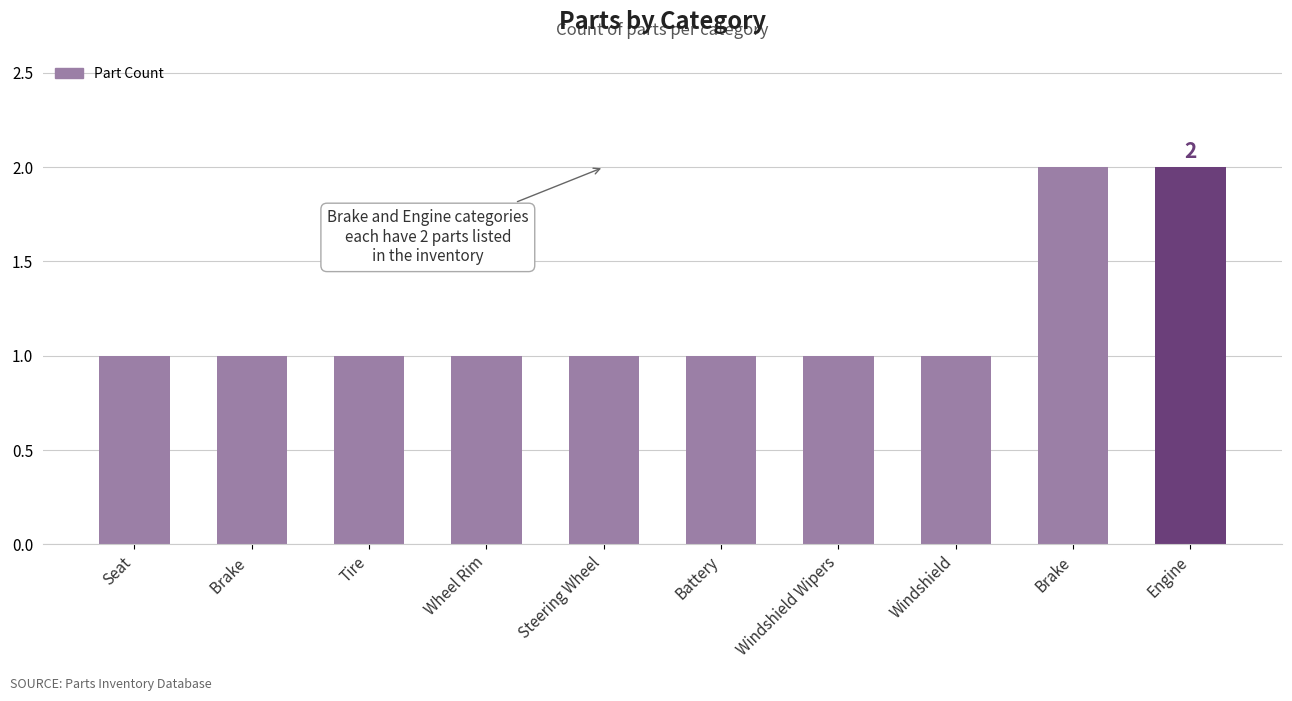

Which has a higher value, Tire or Brake?

Brake